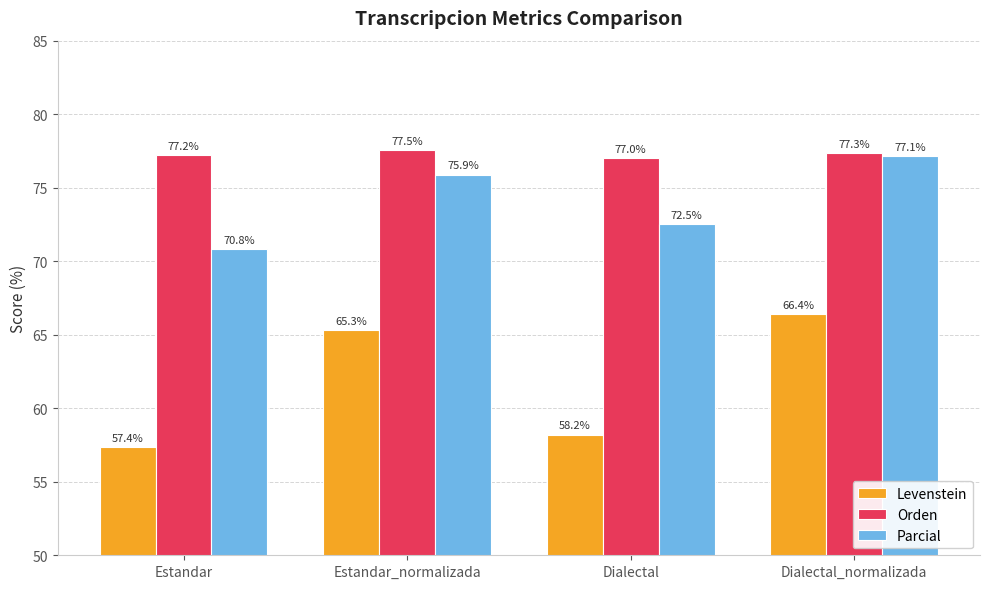

What are all the series names shown in the legend?

Levenstein, Orden, Parcial